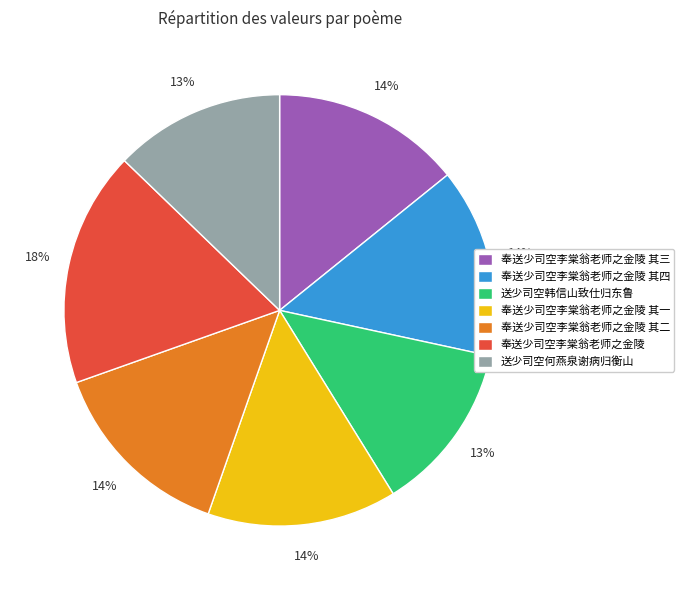

Is there any slice that represents more than half of the pie?

No